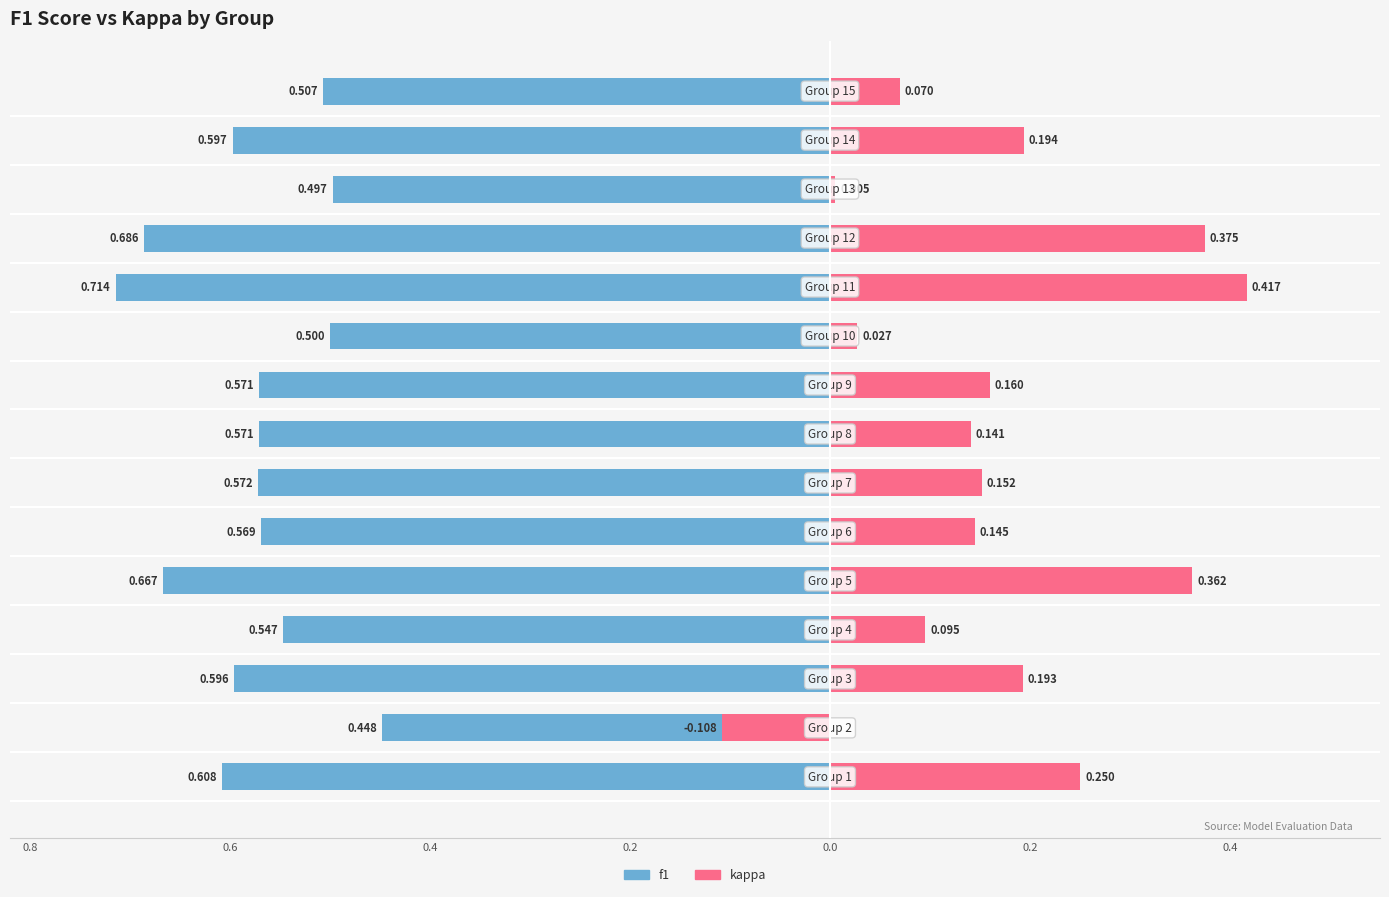

Which series changed the most between 0.0 and 0.4?

kappa